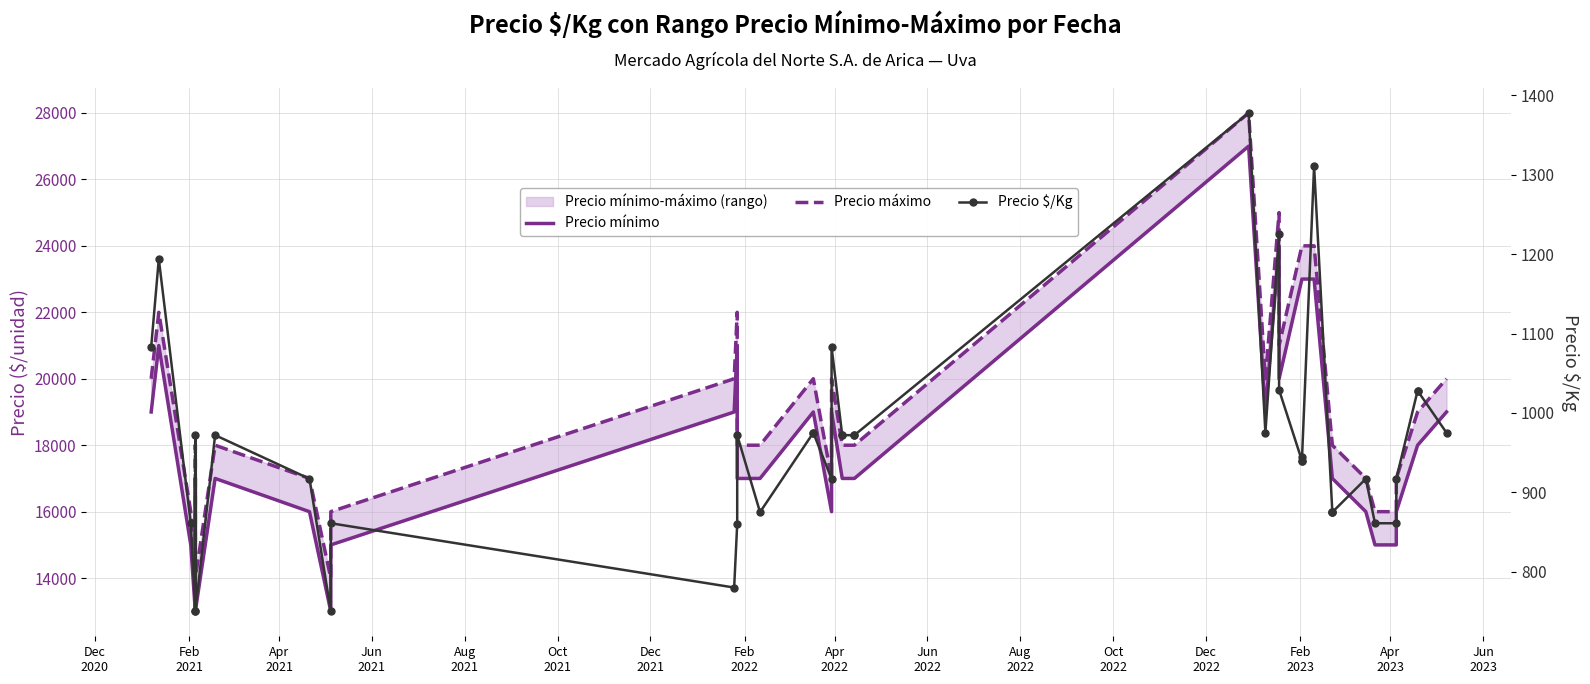

At Oct
2022, list the series in order from largest to smallest.

Precio máximo, Precio mínimo, Precio $/Kg